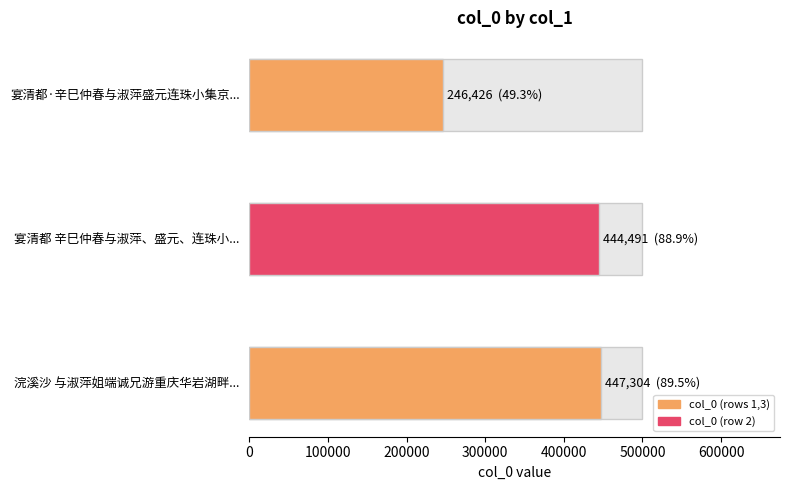

The chart shows a value of 444491 at 宴清都 辛巳仲春与淑萍、盛元、连珠小集京华紫竹院，同赋此调. True or false?

True